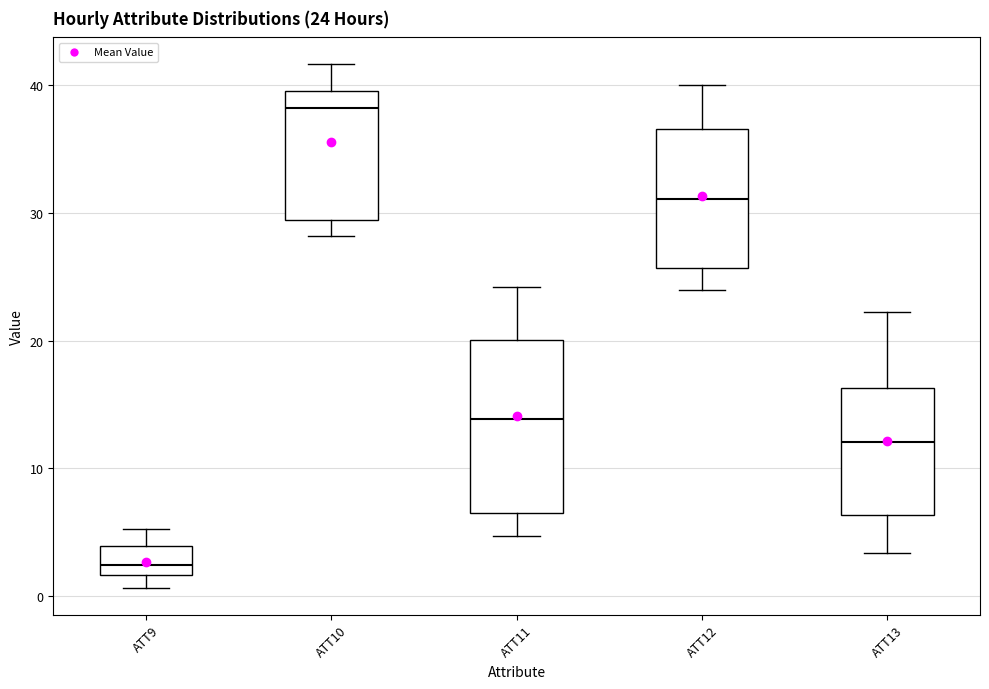

Which box is the tallest, from its lower edge to its upper edge?

ATT11